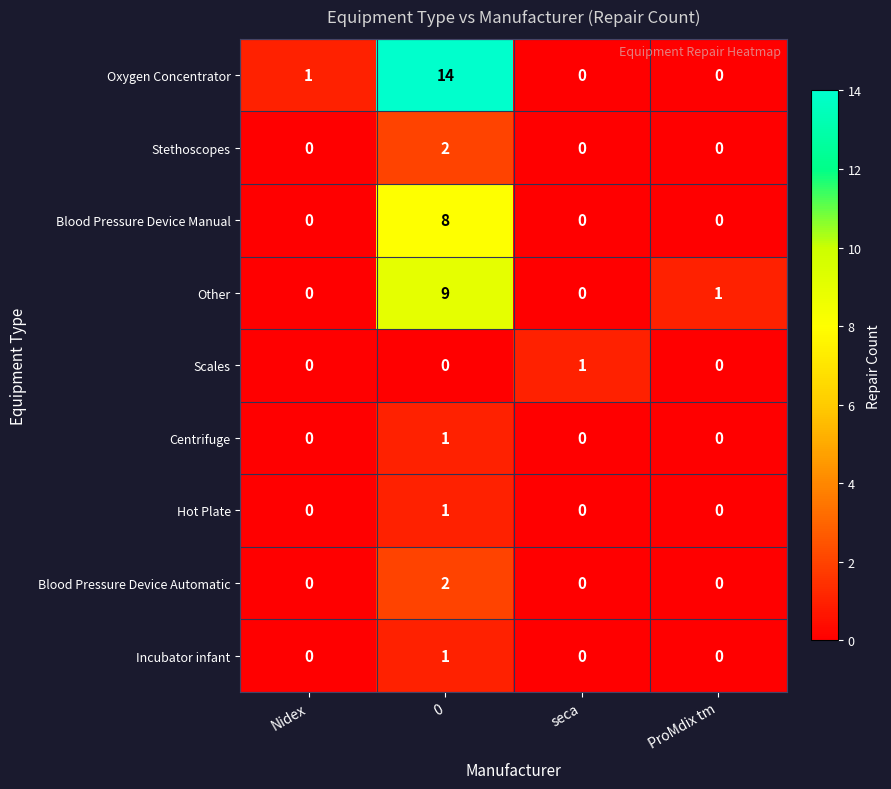

What is the highest value of the Other series?

9